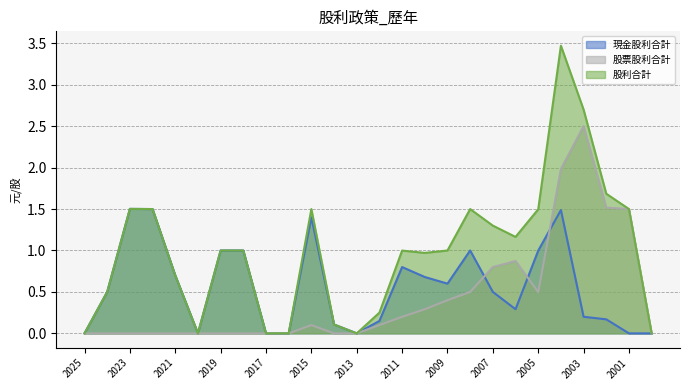

At which label does 股利合計 first exceed 1?

2023